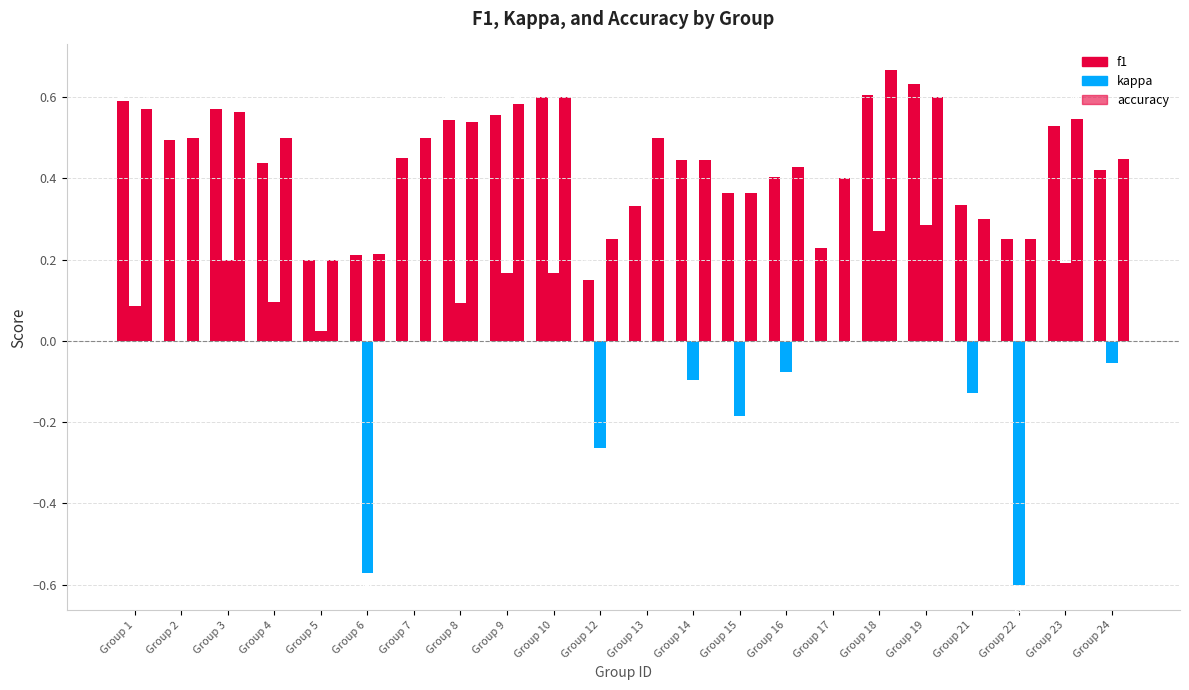

Does the chart contain stacked bars?

No